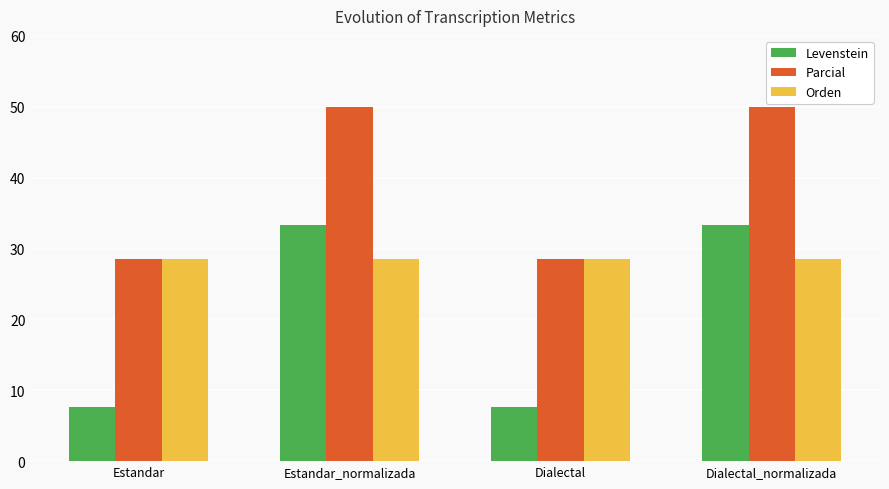

Rank the series by their average value, from highest to lowest.

Parcial, Orden, Levenstein